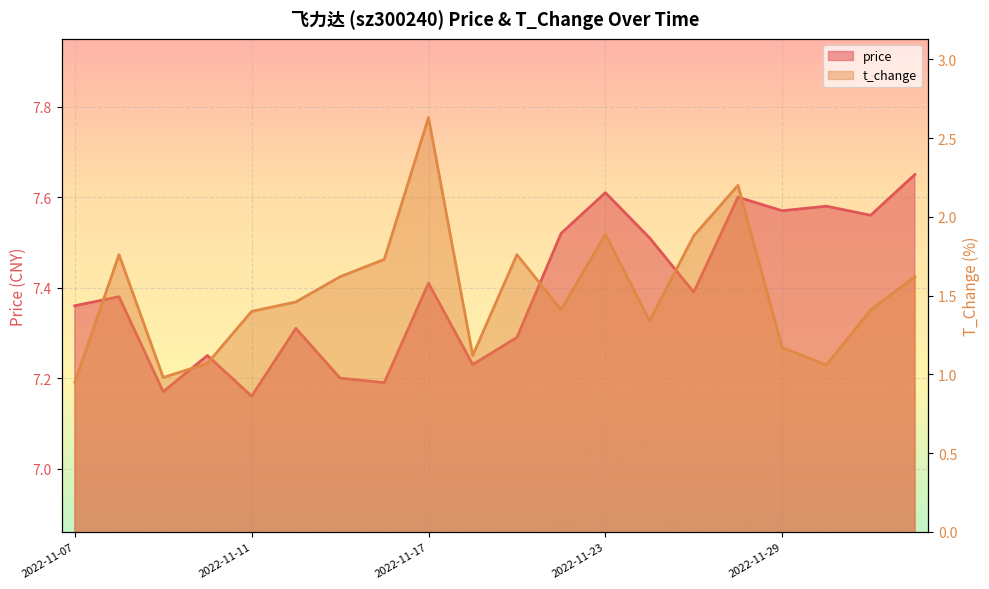

Is it true that price equals 7.4 at 2022-11-07?

True